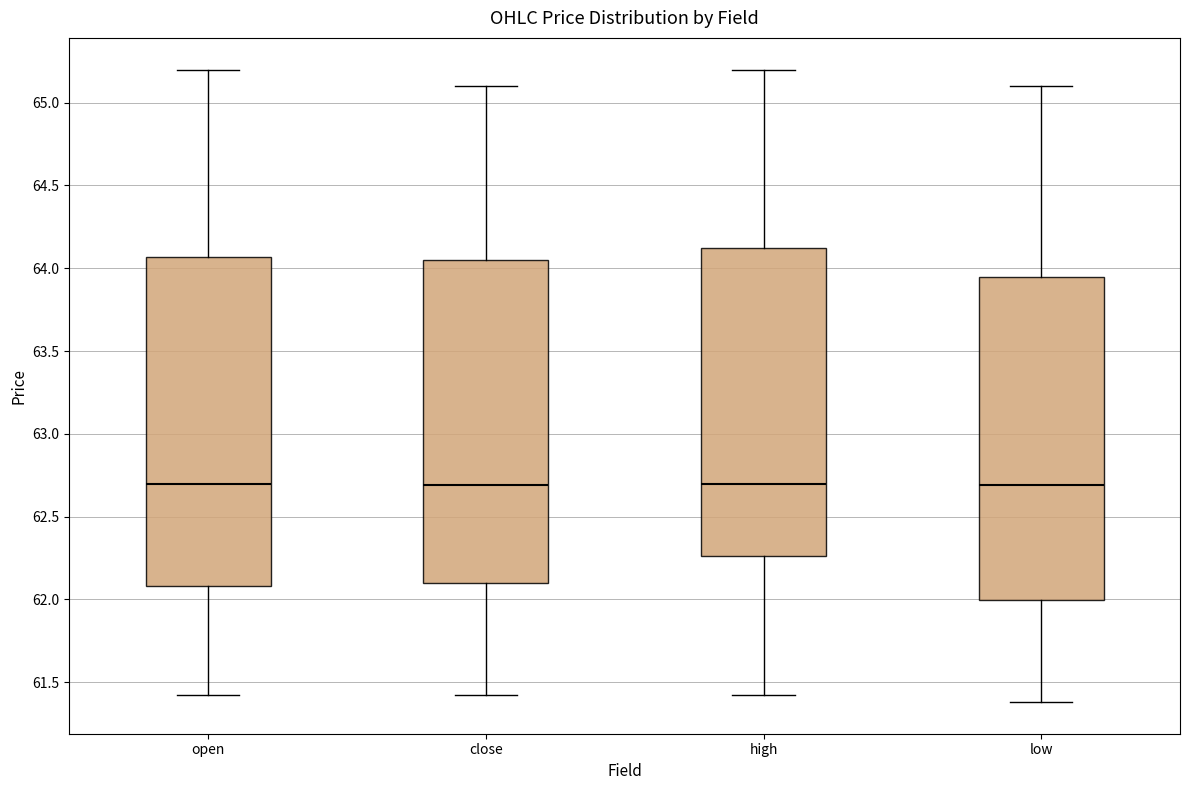

Where does the median line of the box for high sit on the y-axis? The values are not printed on the chart, so give them approximately, as read against the axis.

62.70